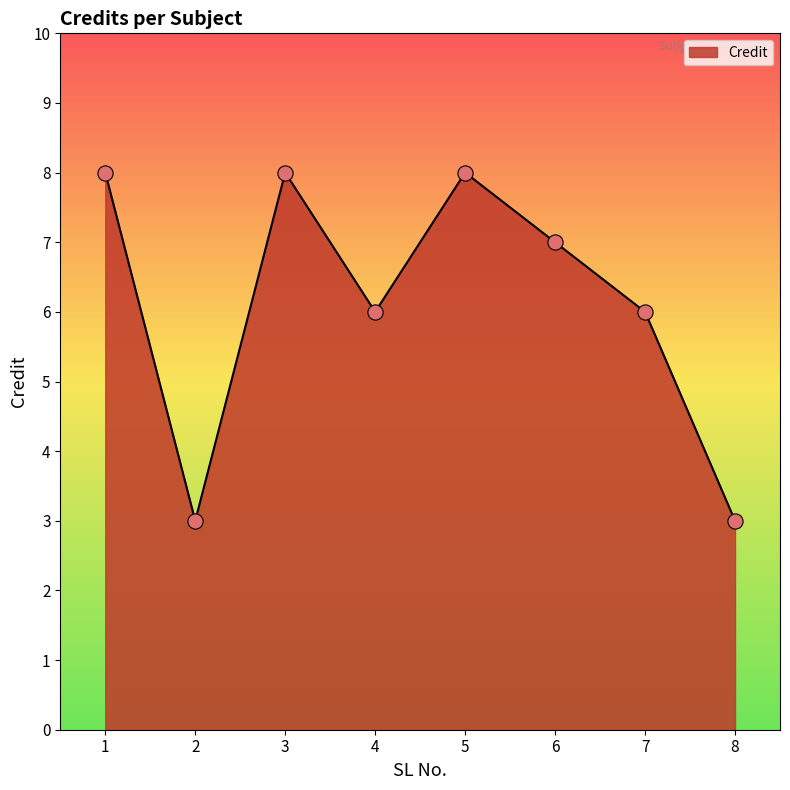

What is the change in value from 1 to 6?

-1